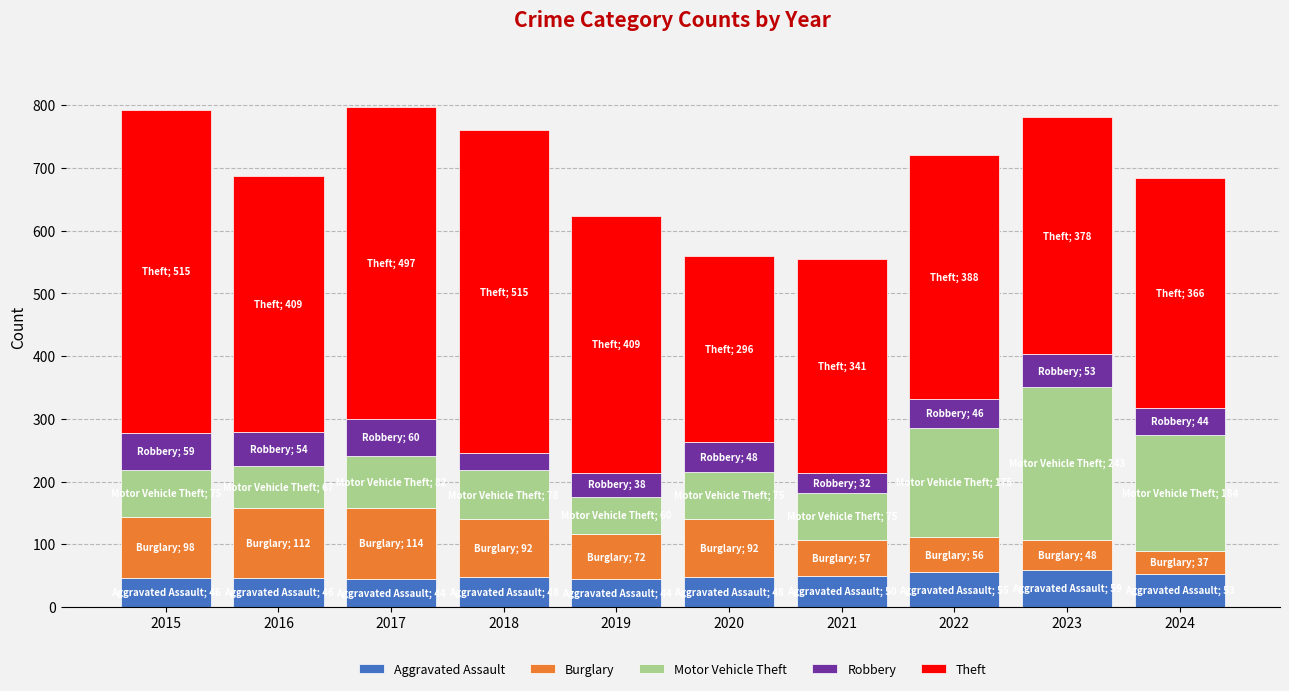

What is the total value across all series at 2019?

623